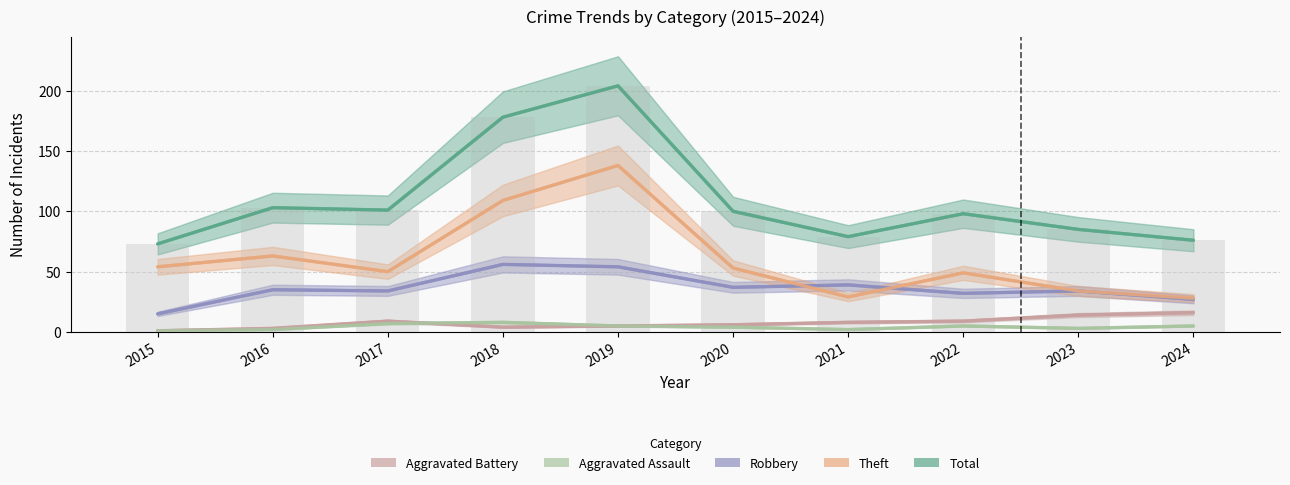

True or false: Aggravated Assault has a value of 0 at 2021.

False